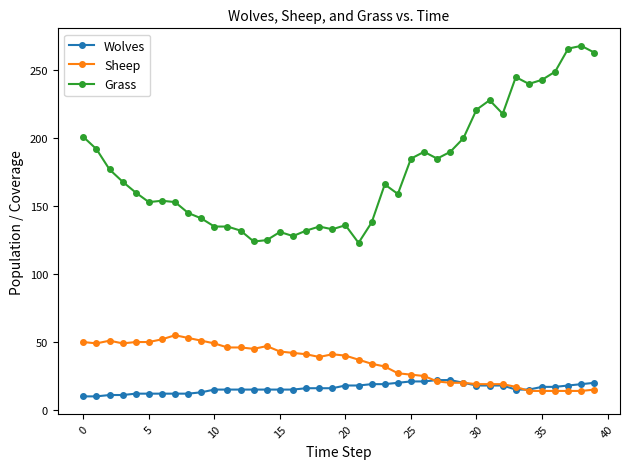

Which series has the largest total across all categories?

Grass